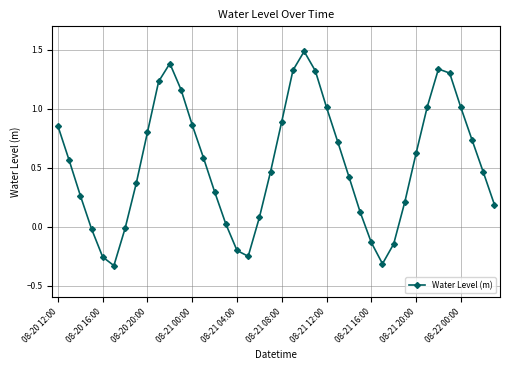

What is the sum of all values?

21.5